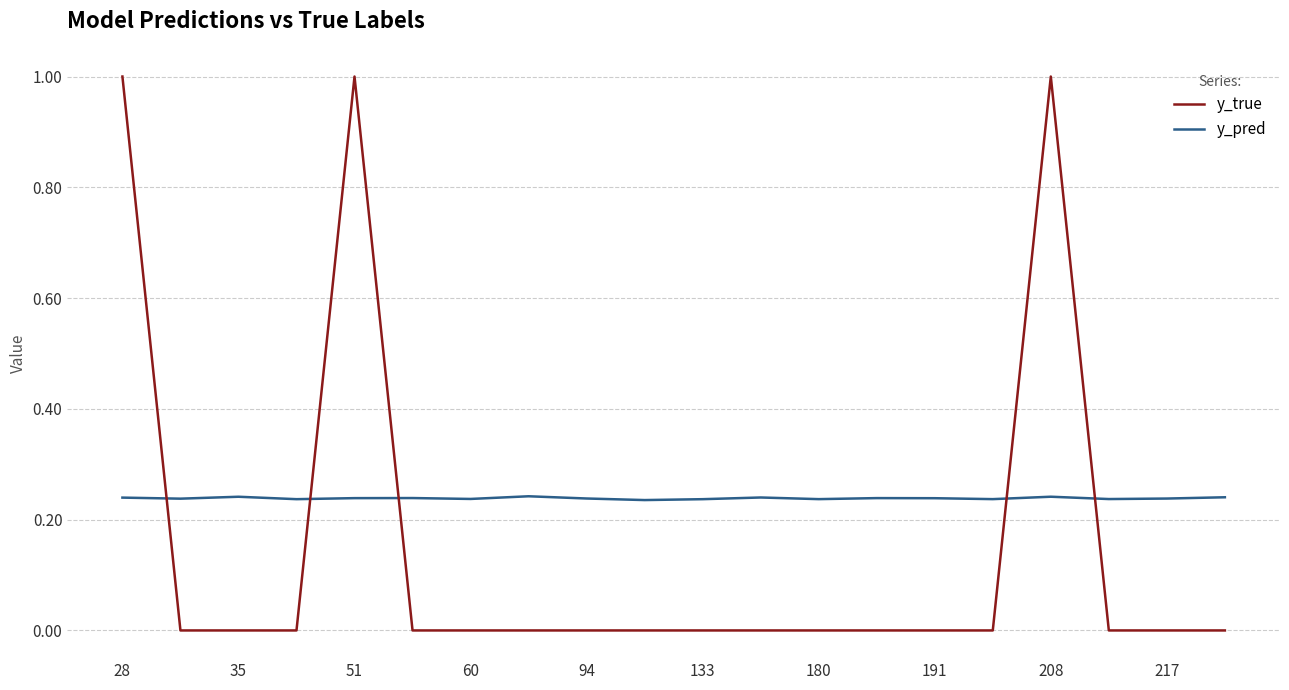

List the series in order of their peak value, lowest first.

y_pred, y_true